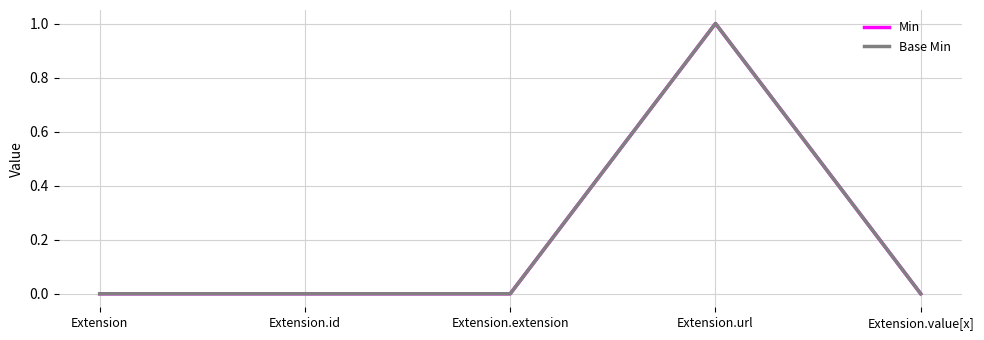

What is the highest value of the Min series?

1